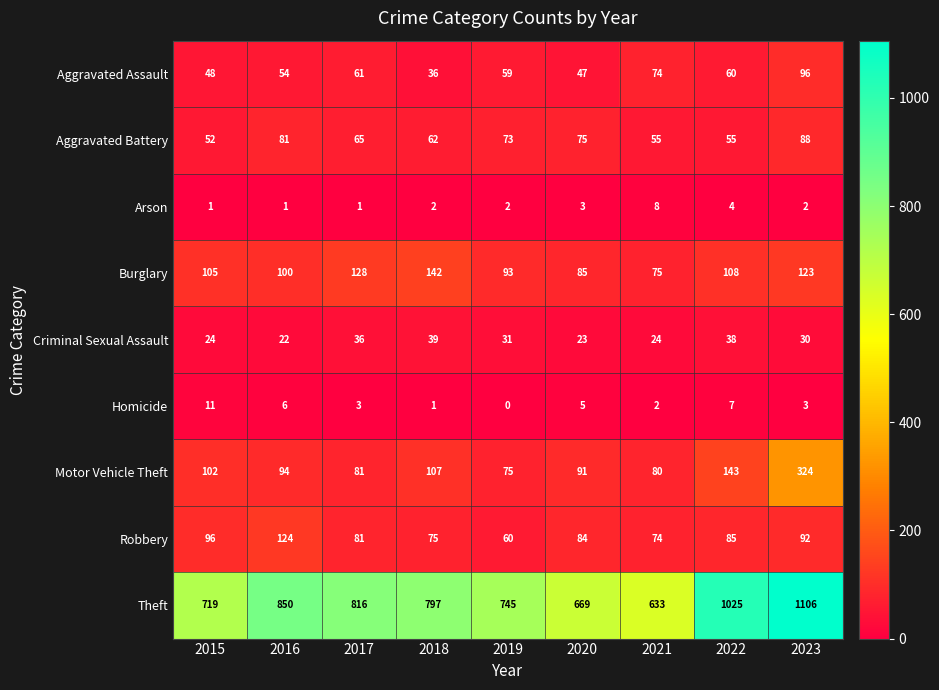

At which label does Homicide reach its peak?

2015